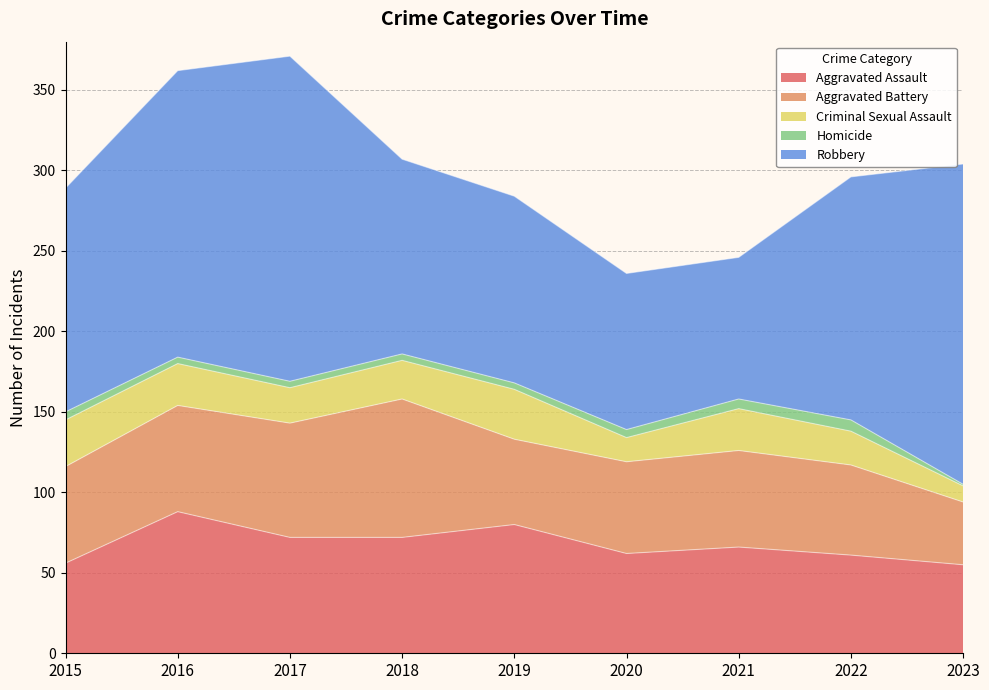

Read the Criminal Sexual Assault value at 2015, to the nearest 10.

30